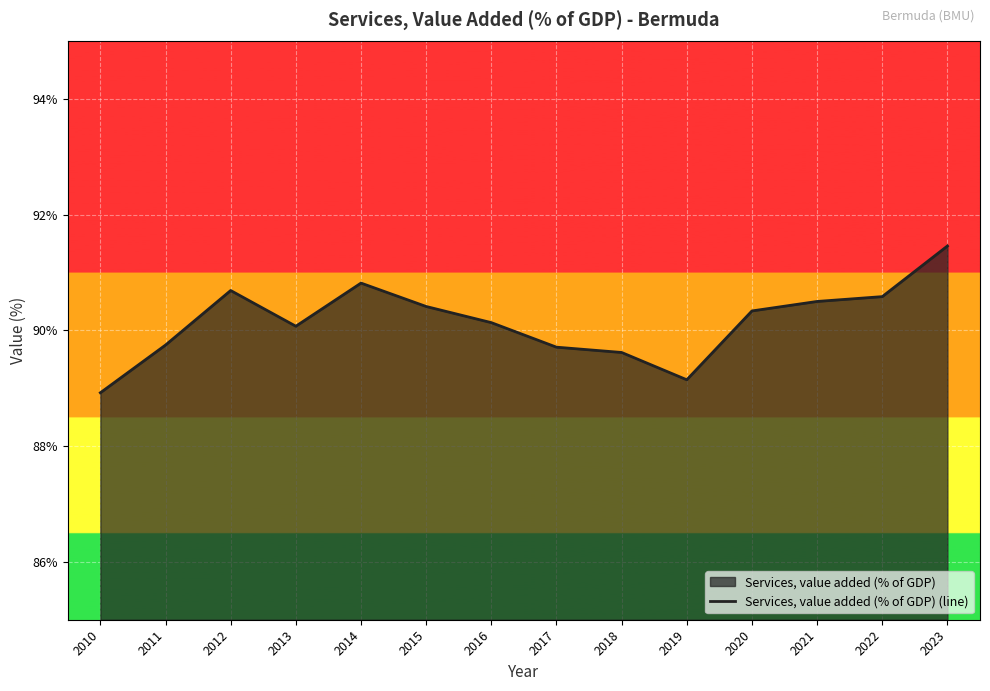

Where is the first local maximum?

2012